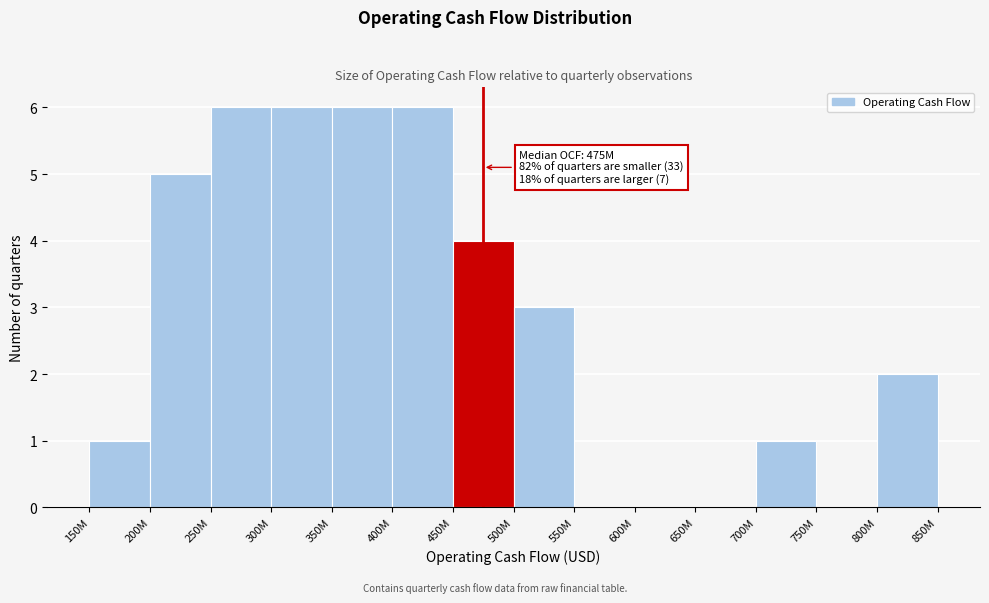

Reading left to right, extract all data points from this chart.

150M=1	200M=5	250M=6	300M=6	350M=6	400M=6	450M=4	500M=3	550M=0	600M=0	650M=0	700M=1	750M=0	800M=2